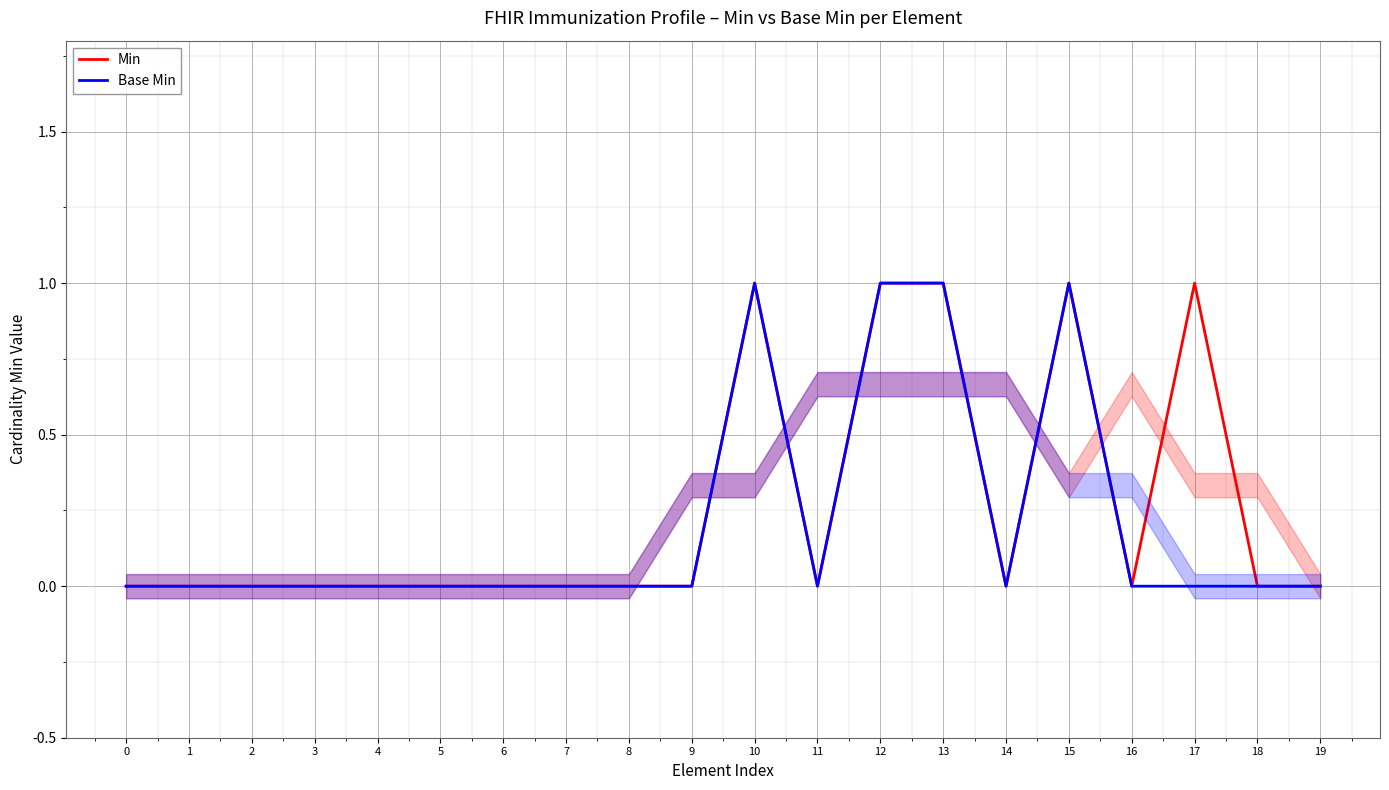

True or false: Base Min and Min cross at least once.

False